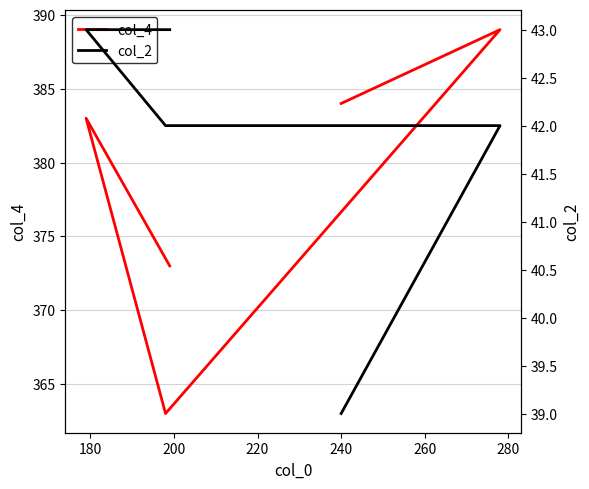

In col_4, how many points are lower than both neighbors (excluding endpoints)?

1